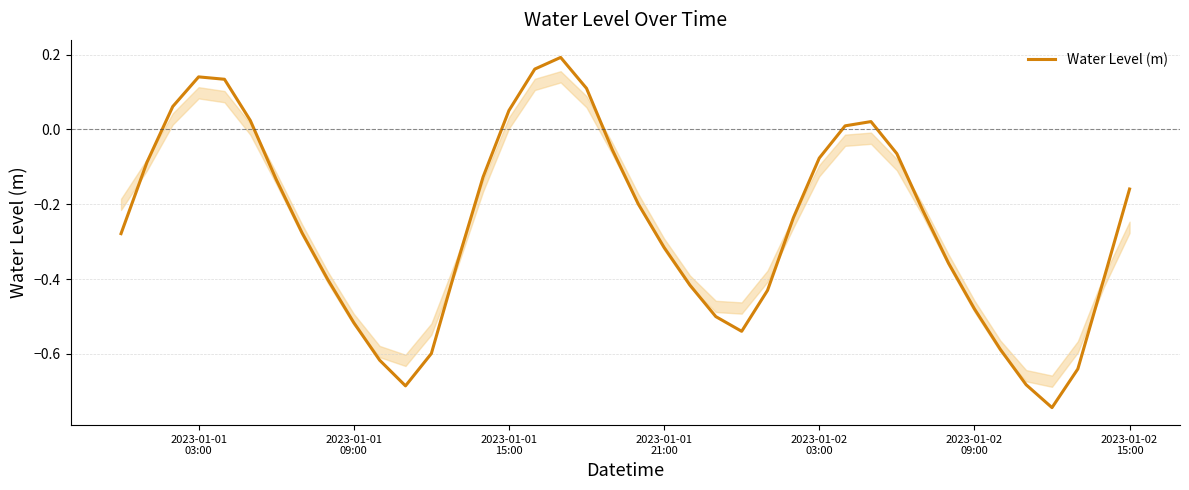

How many lines are shown in the chart?

1